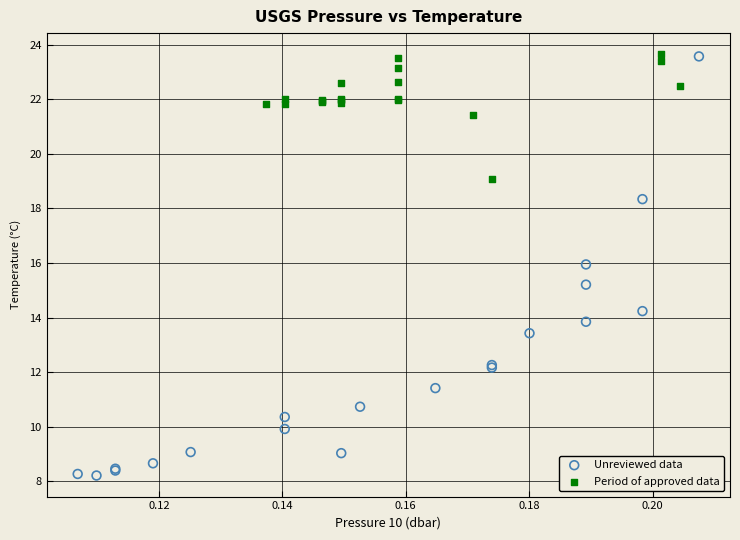

Which series has the widest spread of Y values?

Unreviewed data